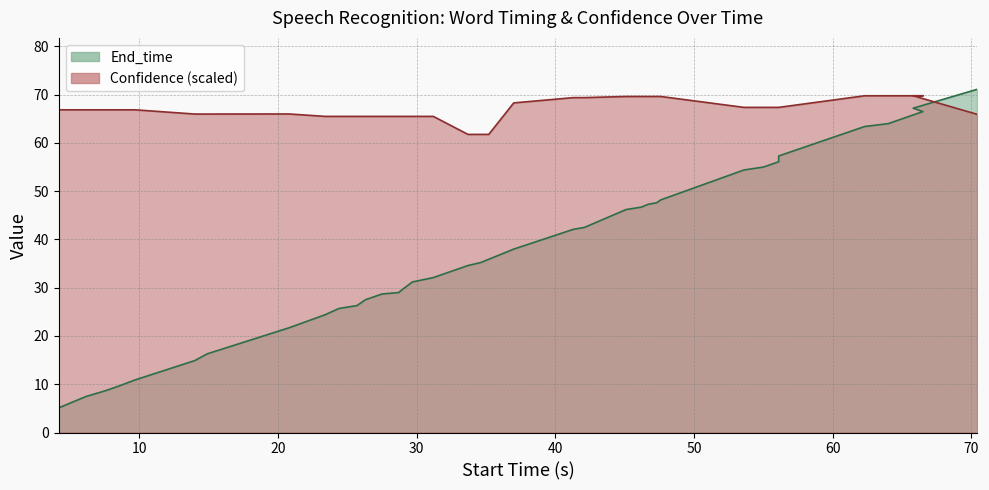

What is the minimum value for Confidence?

61.8